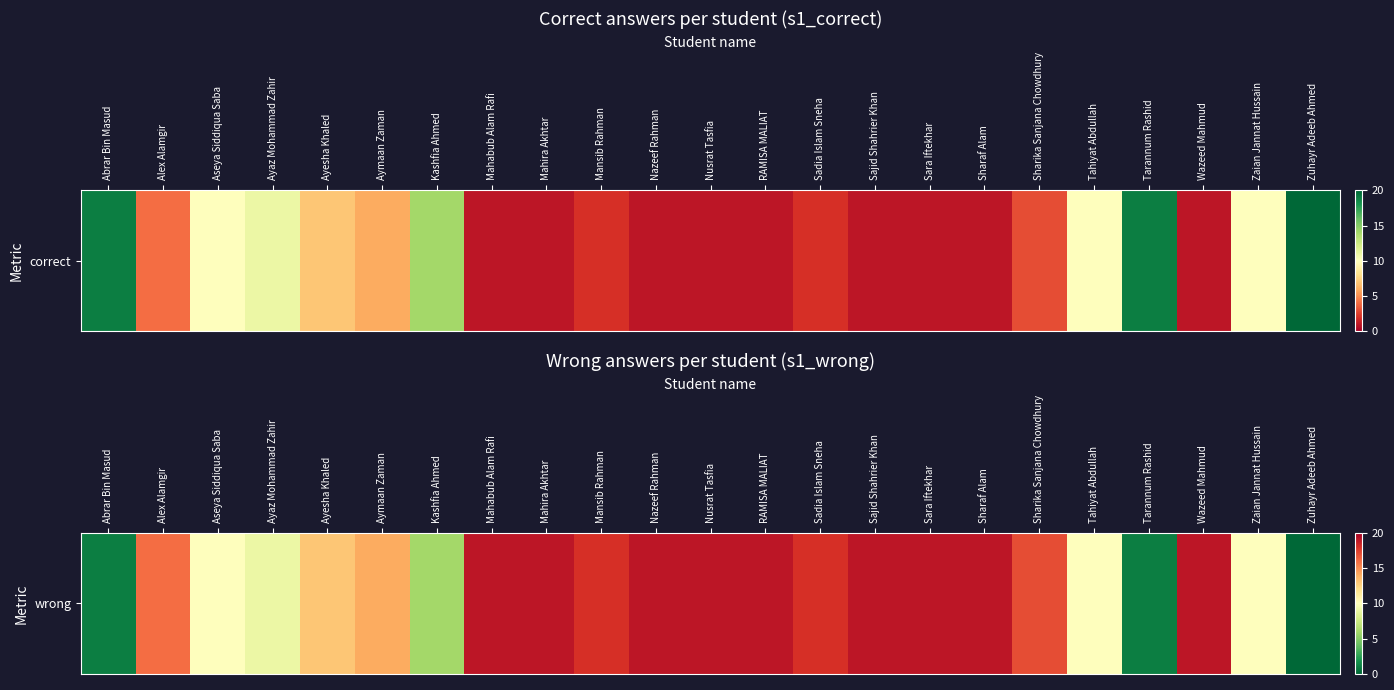

Approximately how many times larger is the value at Alex Alamgir compared to Nazeef Rahman?

0.8